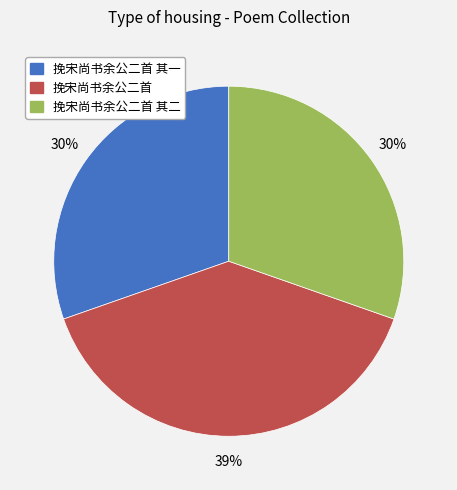

Does 挽宋尚书余公二首 其二 represent more than half of the total?

No